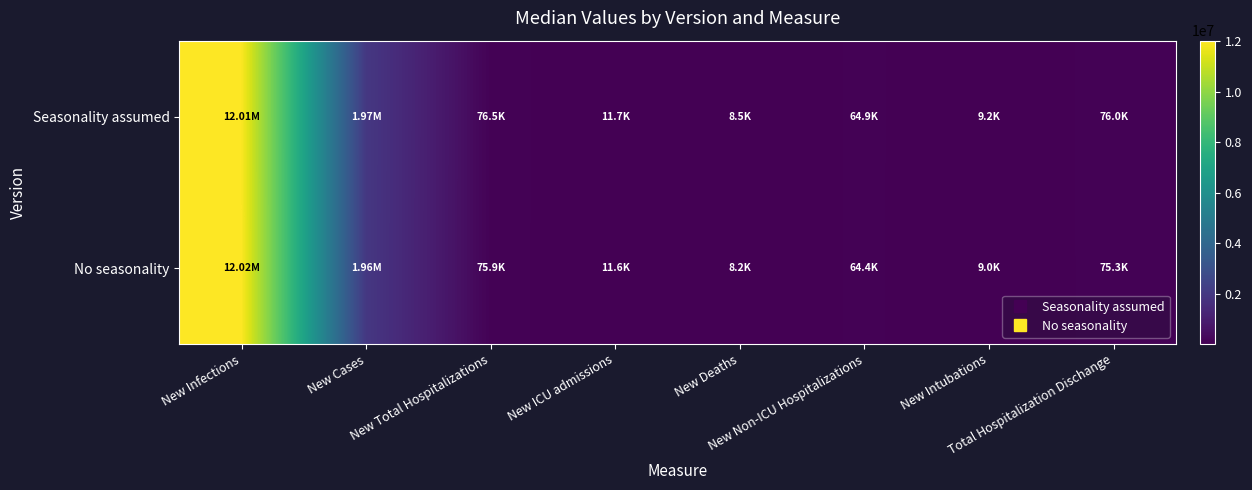

What is the minimum value shown in the chart?

8236